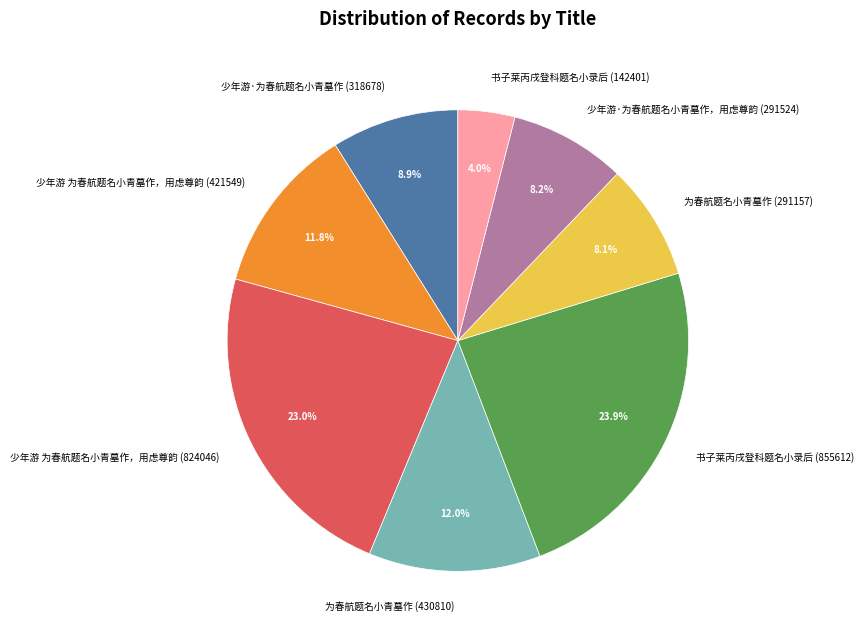

How many slices are in this pie chart?

8